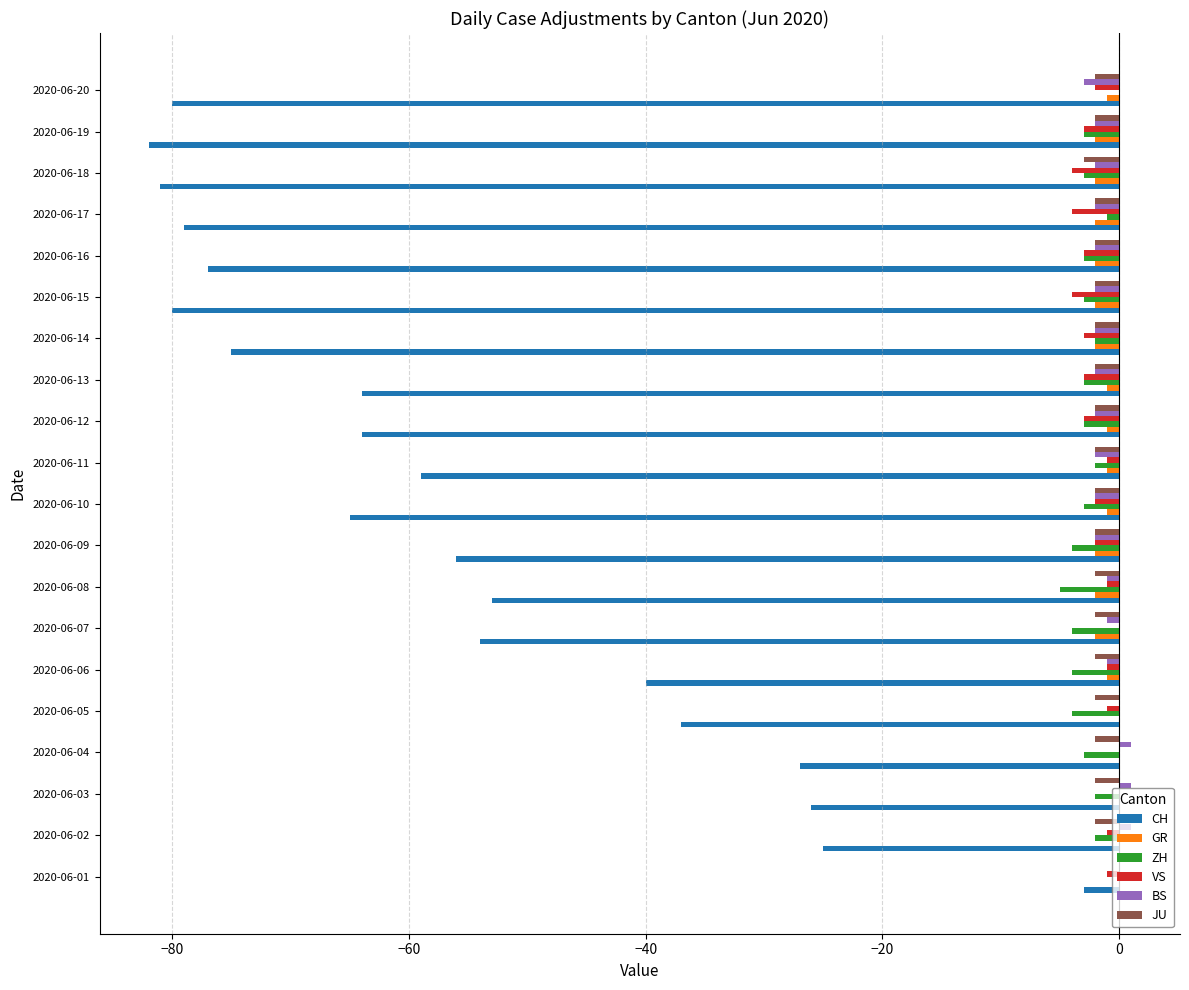

Count the number of categories in the chart.

20